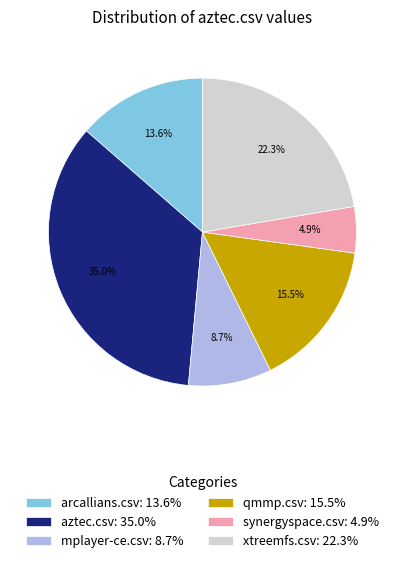

Which category has the smallest portion of the pie?

synergyspace.csv